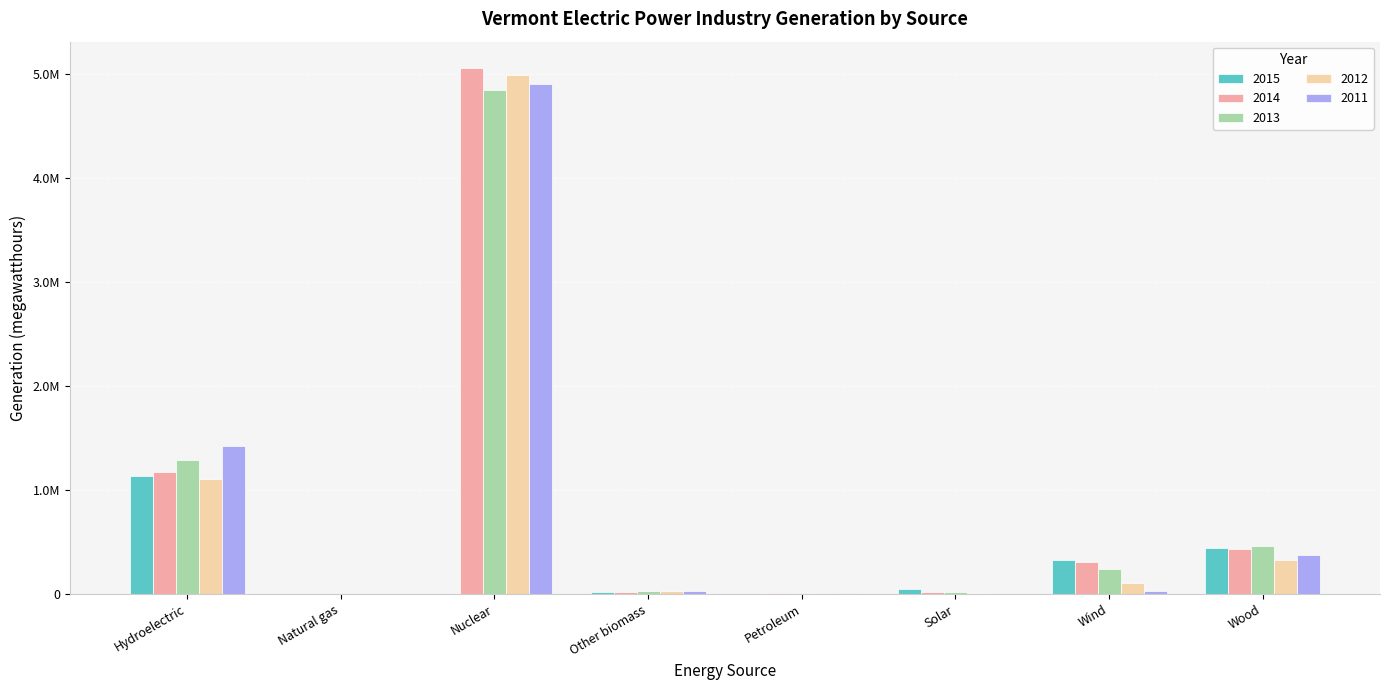

Are the bars horizontal?

No